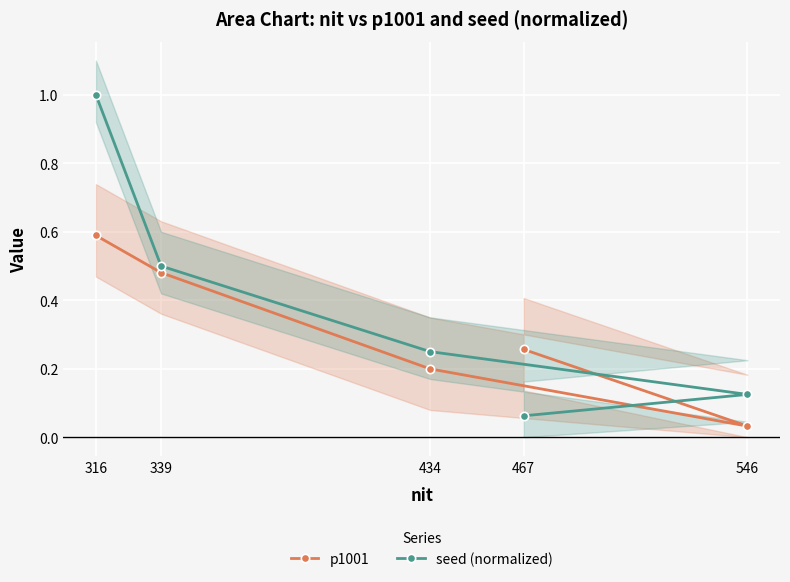

What is the approximate value of p1001 at 467?

0.3